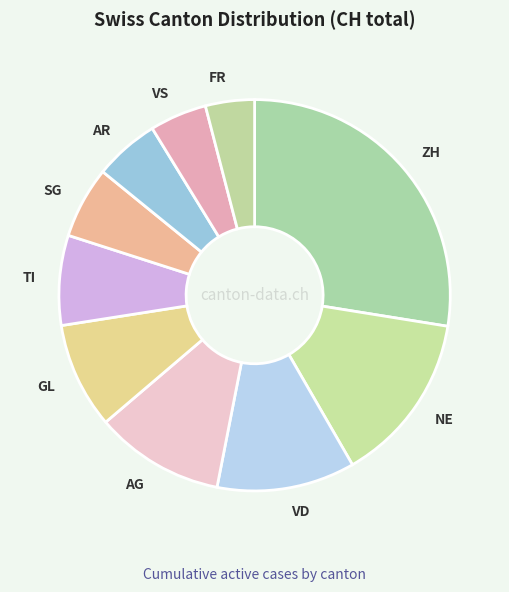

Which slice is the smallest?

FR